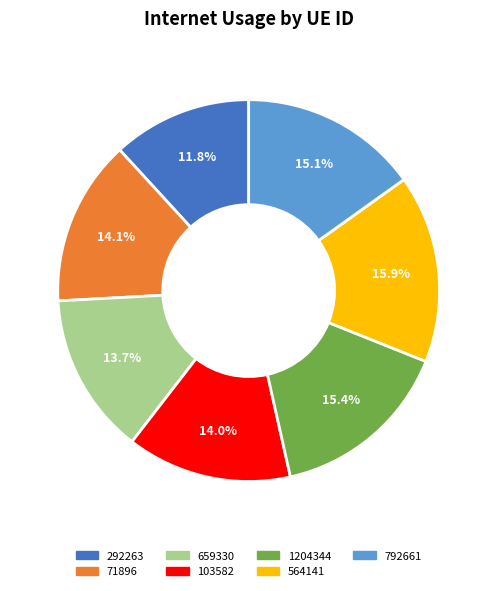

Which slice is the largest?

564141